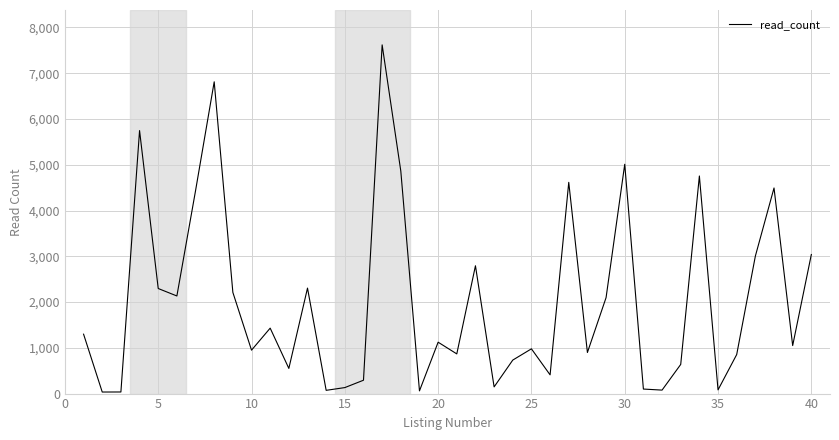

What is the maximum value shown in the chart?

7620